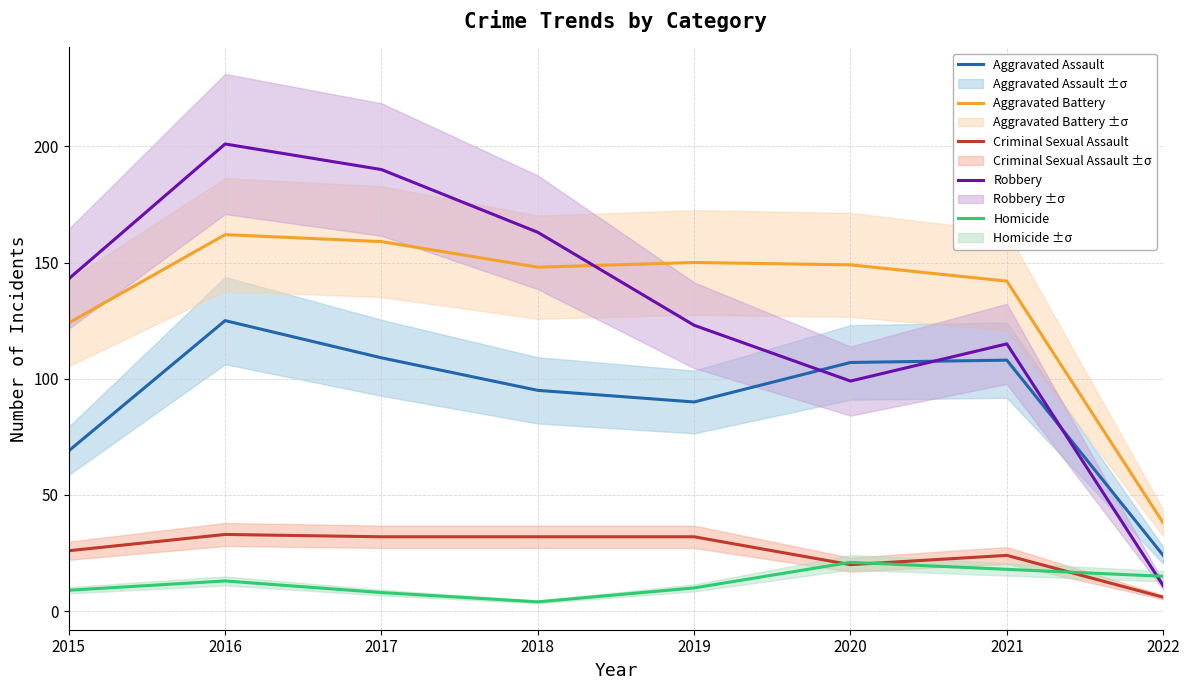

How many data points in Homicide are less than 13?

4